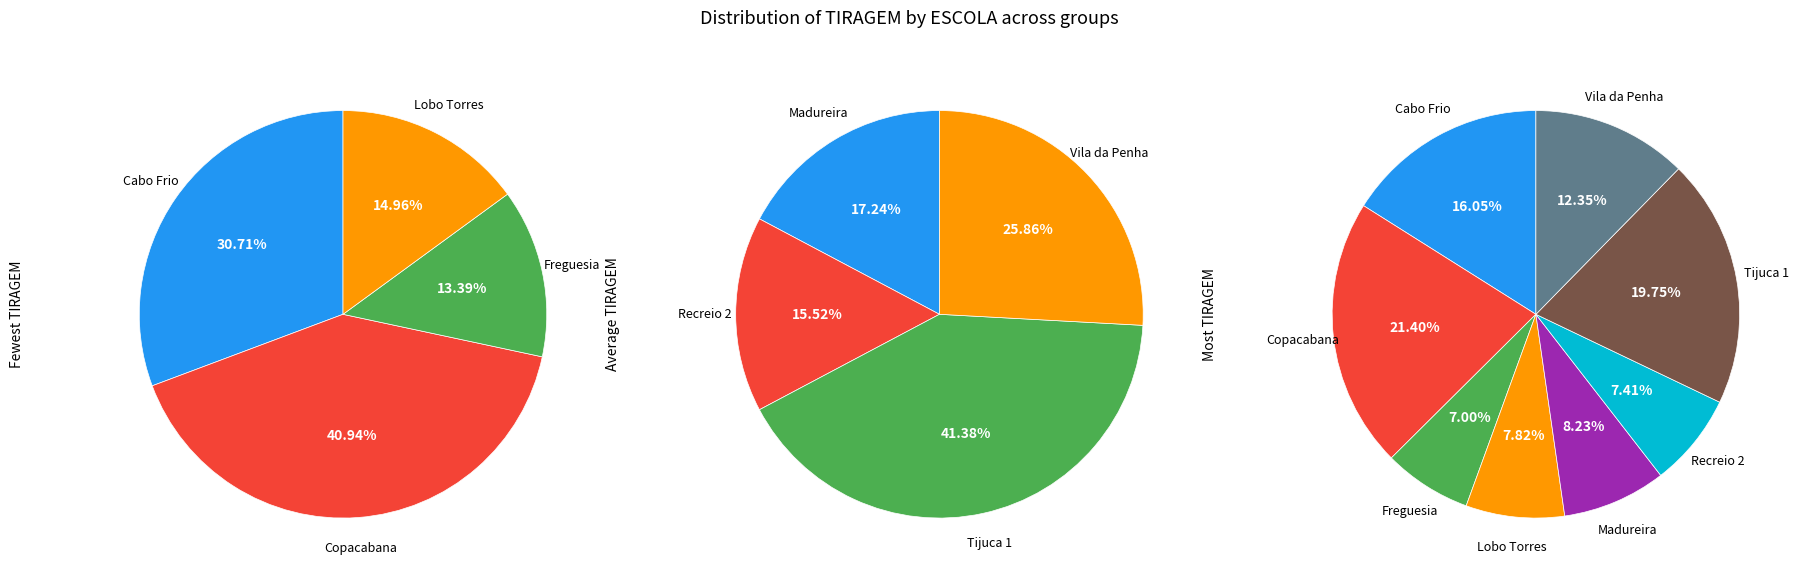

What is the change in value from Copacabana to Cabo Frio?

-13